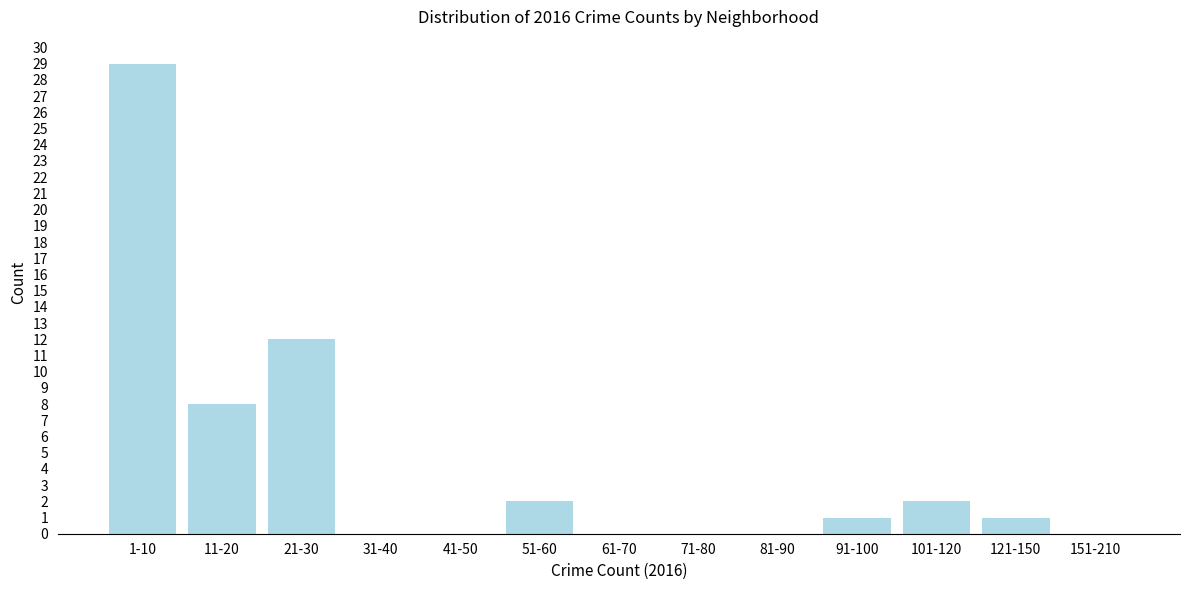

Reading left to right, list all the values displayed in this chart.

1-10=29	11-20=8	21-30=12	31-40=0	41-50=0	51-60=2	61-70=0	71-80=0	81-90=0	91-100=1	101-120=2	121-150=1	151-210=0